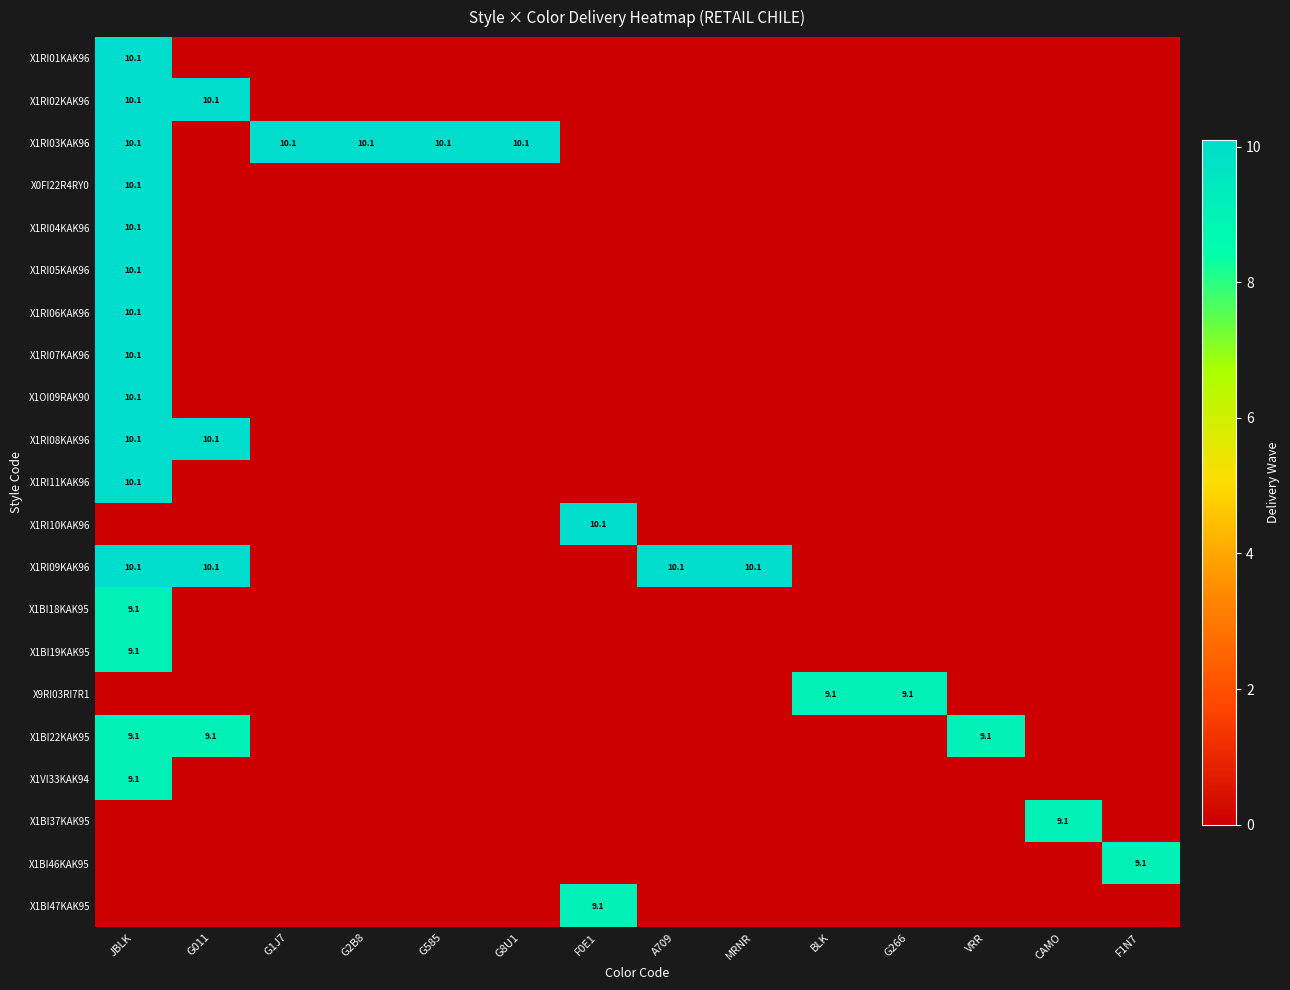

True or false: X1RI03KAK96 has a value of 10.1 at JBLK.

True